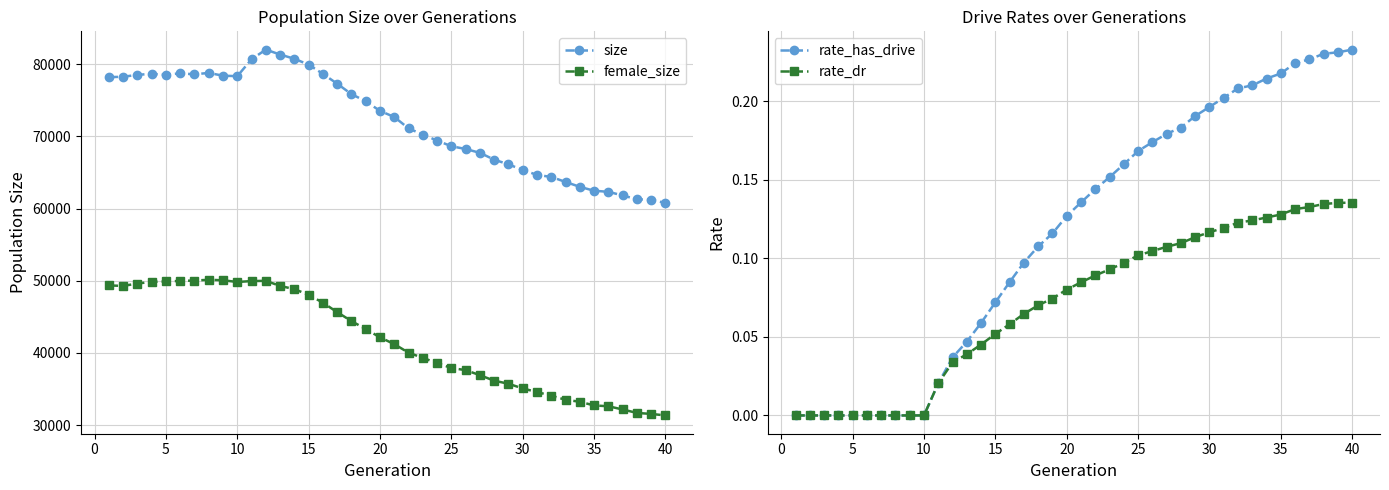

True or false: female_size and size cross at least once.

False